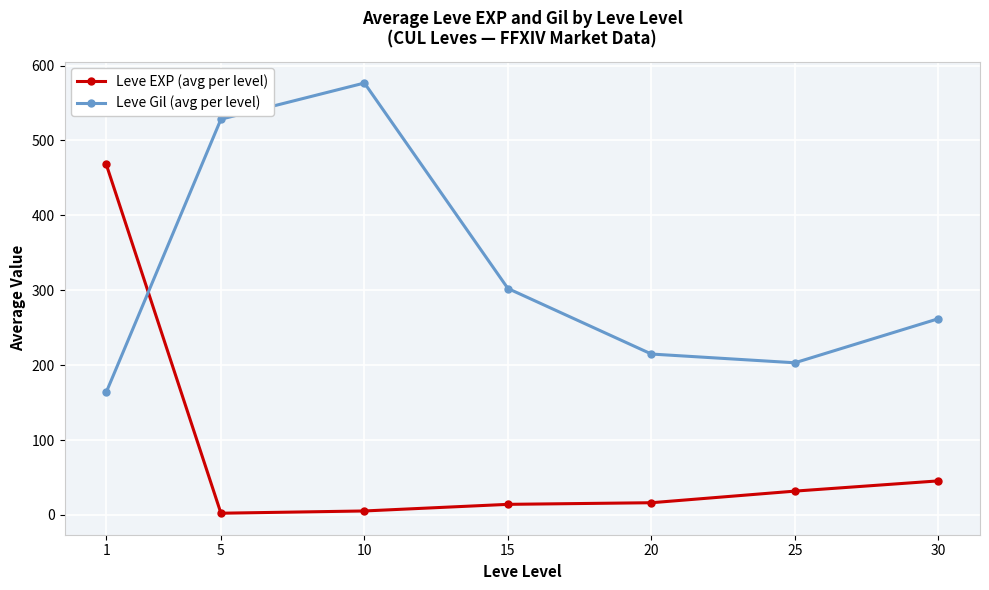

How many interior local peaks does the Leve Gil (avg per level) series have?

1